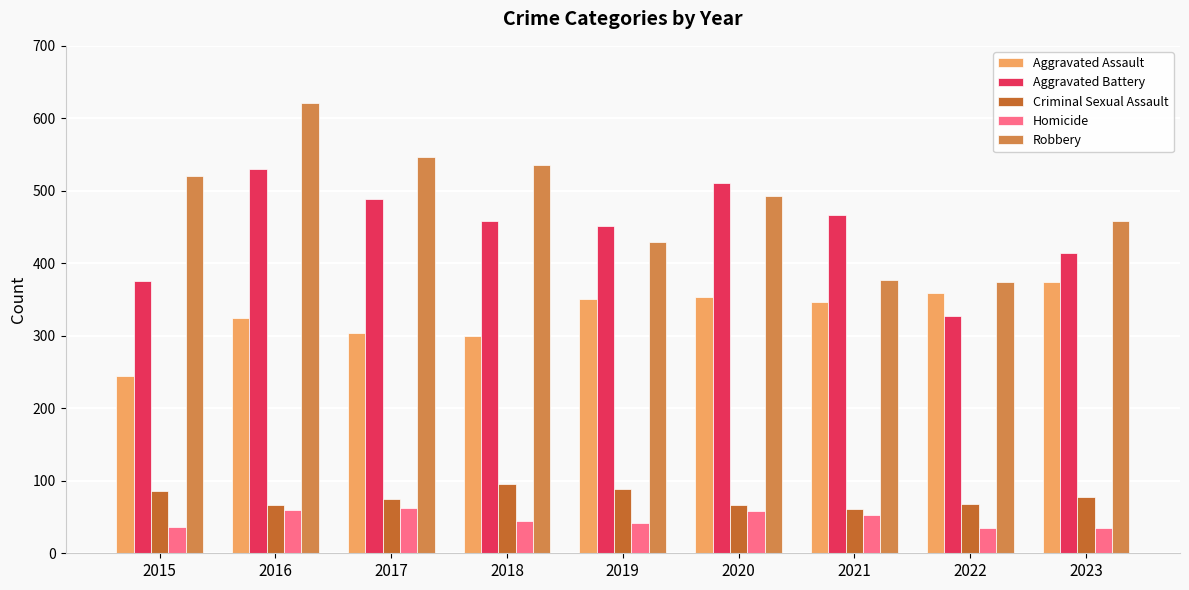

What is the lowest value of the Robbery series?

374